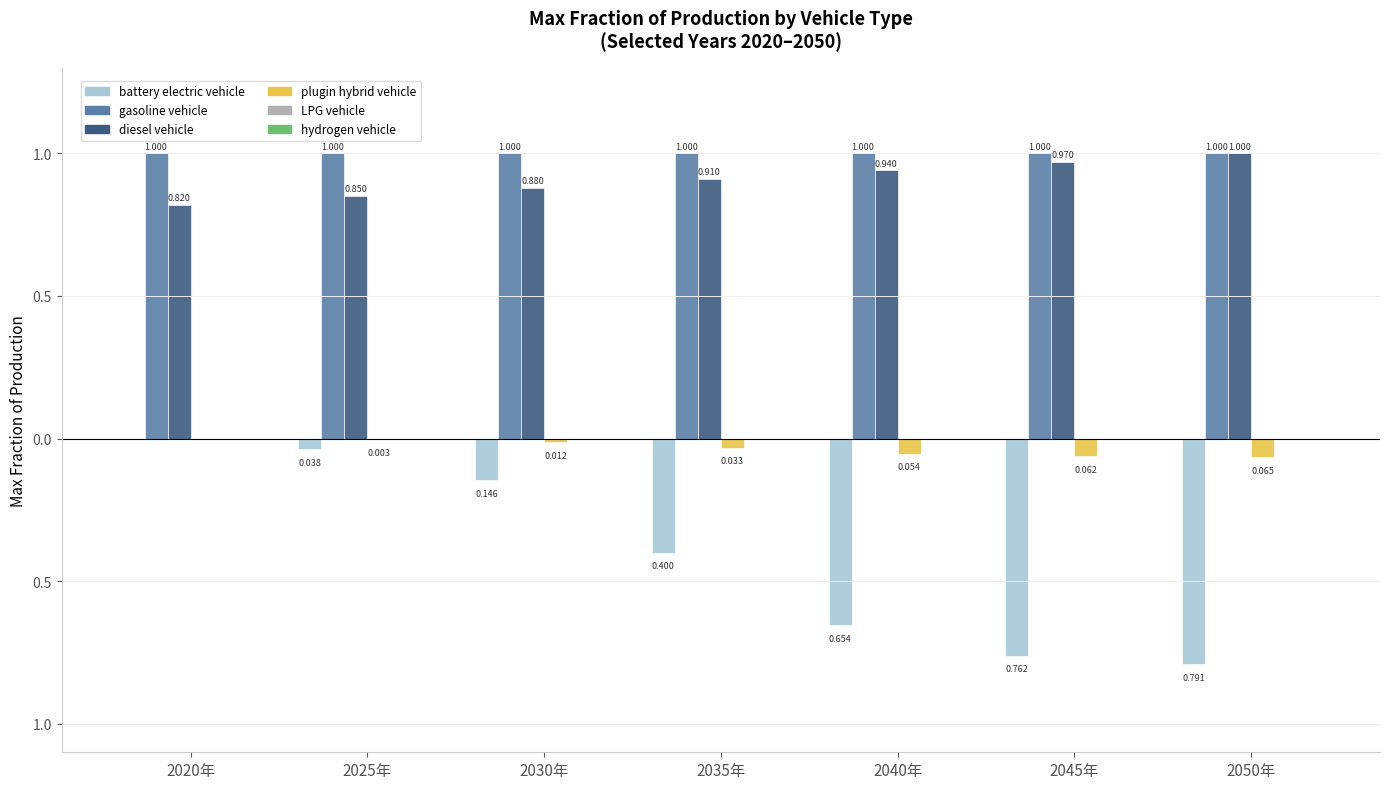

At which category is the sum across all series the highest?

2020年